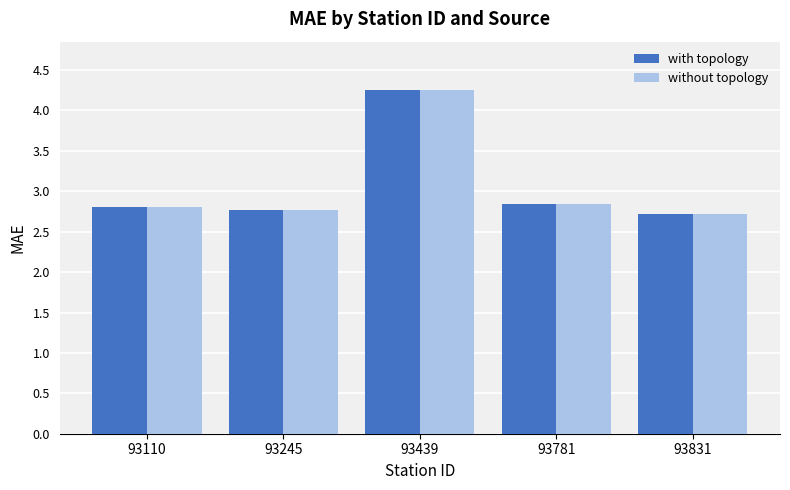

How many series are shown in this chart?

2